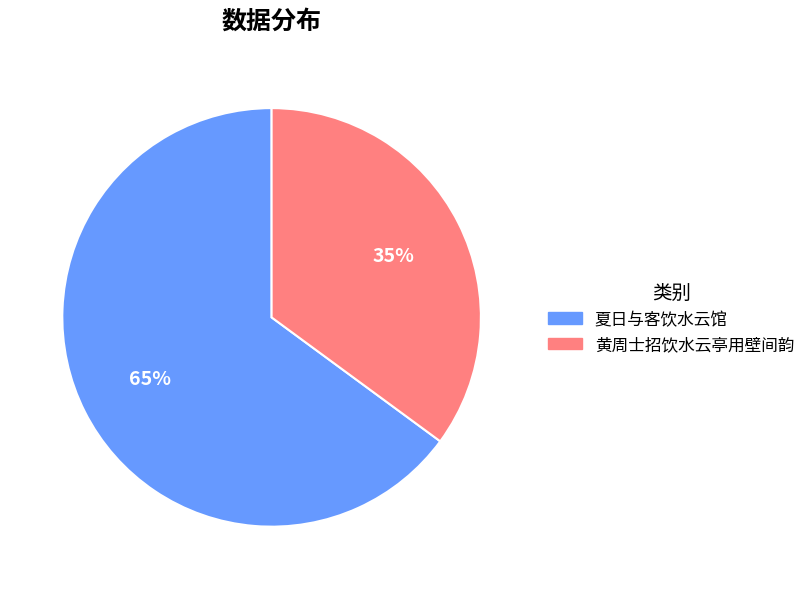

Is there a majority slice in this chart?

Yes